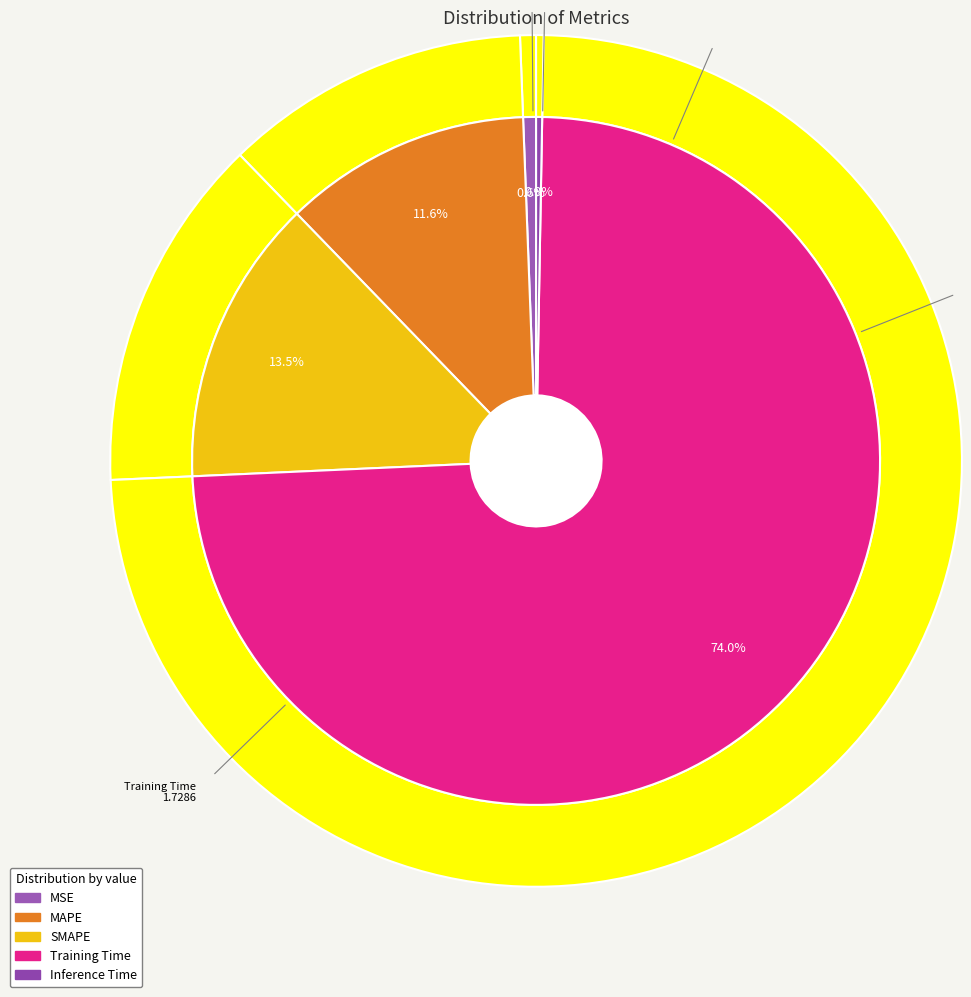

What is the change in value from SMAPE to Inference Time?

-0.3